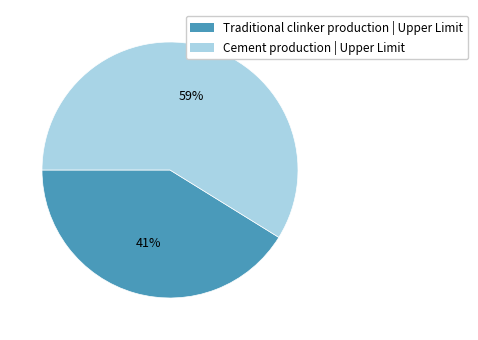

Which slice is the largest?

Cement production